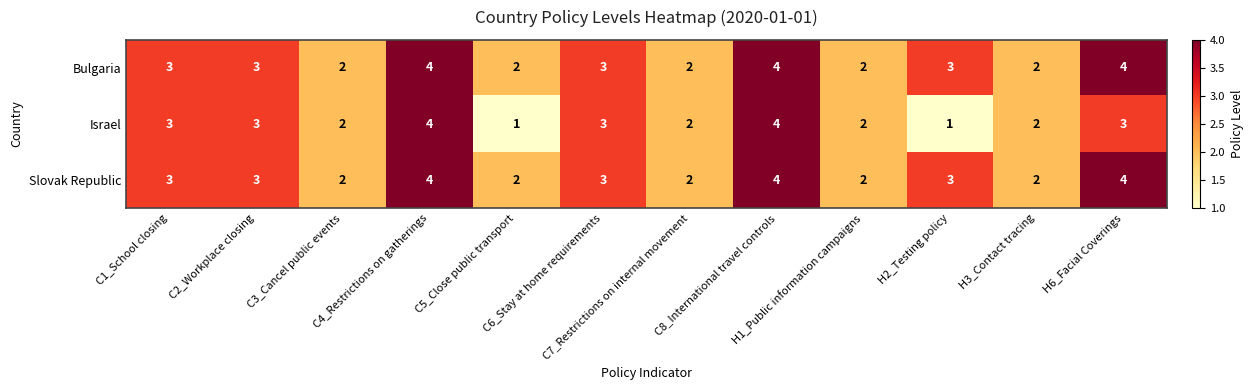

Which series has the largest range (max minus min)?

Israel